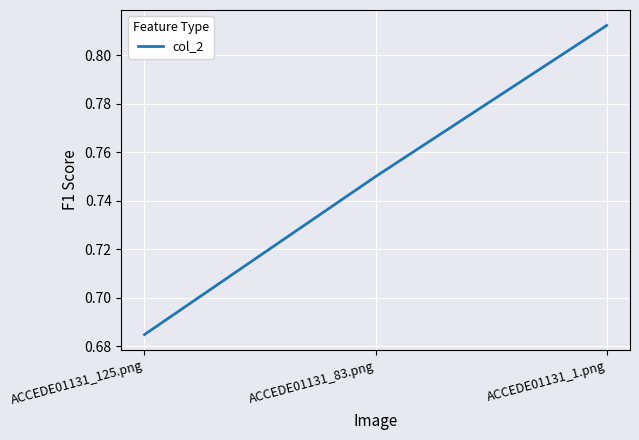

What is the difference between the maximum and second lowest values?

0.1